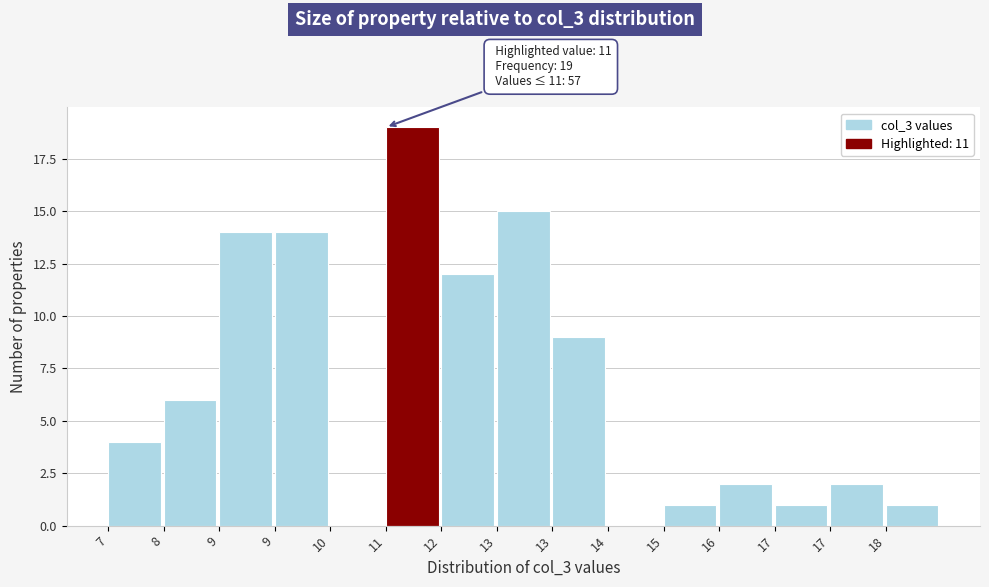

How many categories are shown in the chart?

15